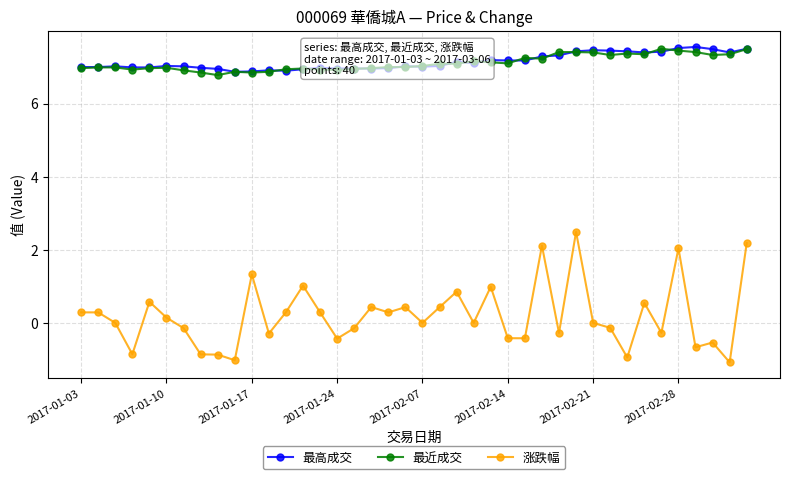

What is the value of the 最近成交 point at the 12th from the left?

6.9